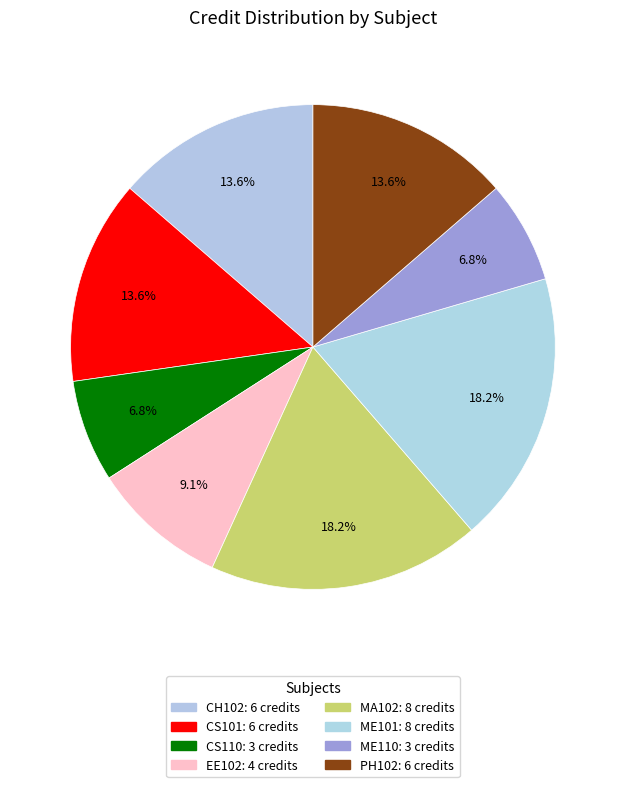

What percentage is the PH102 slice, to the nearest percent?

14%